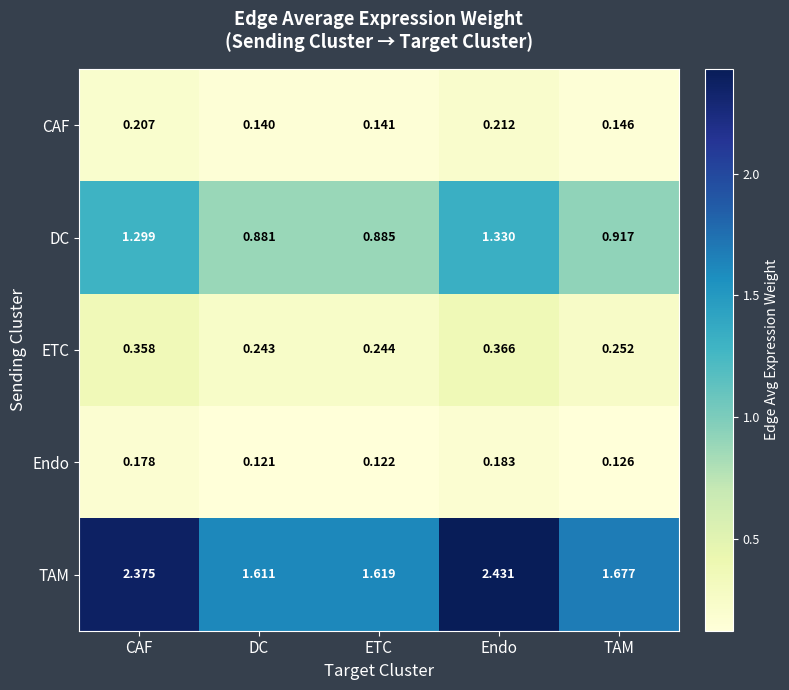

Which series has the widest spread of values?

TAM